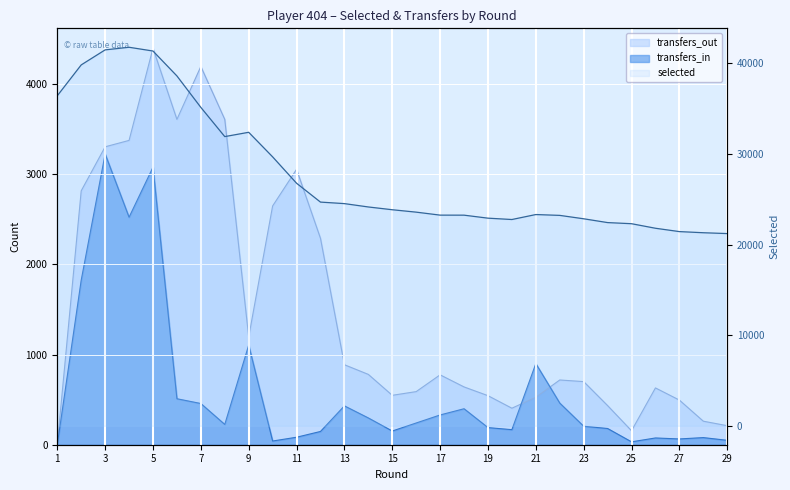

True or false: transfers_in has a value of 28 at 28.

False